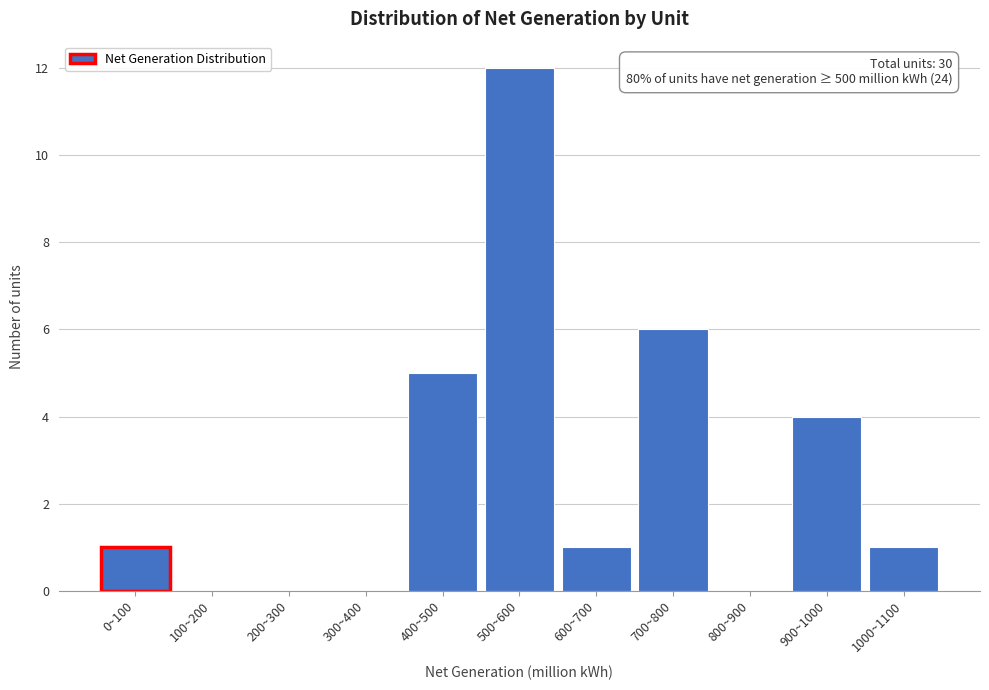

Reading right to left, transcribe all the data shown in this chart.

1000~1100=1	900~1000=4	800~900=0	700~800=6	600~700=1	500~600=12	400~500=5	300~400=0	200~300=0	100~200=0	0~100=1